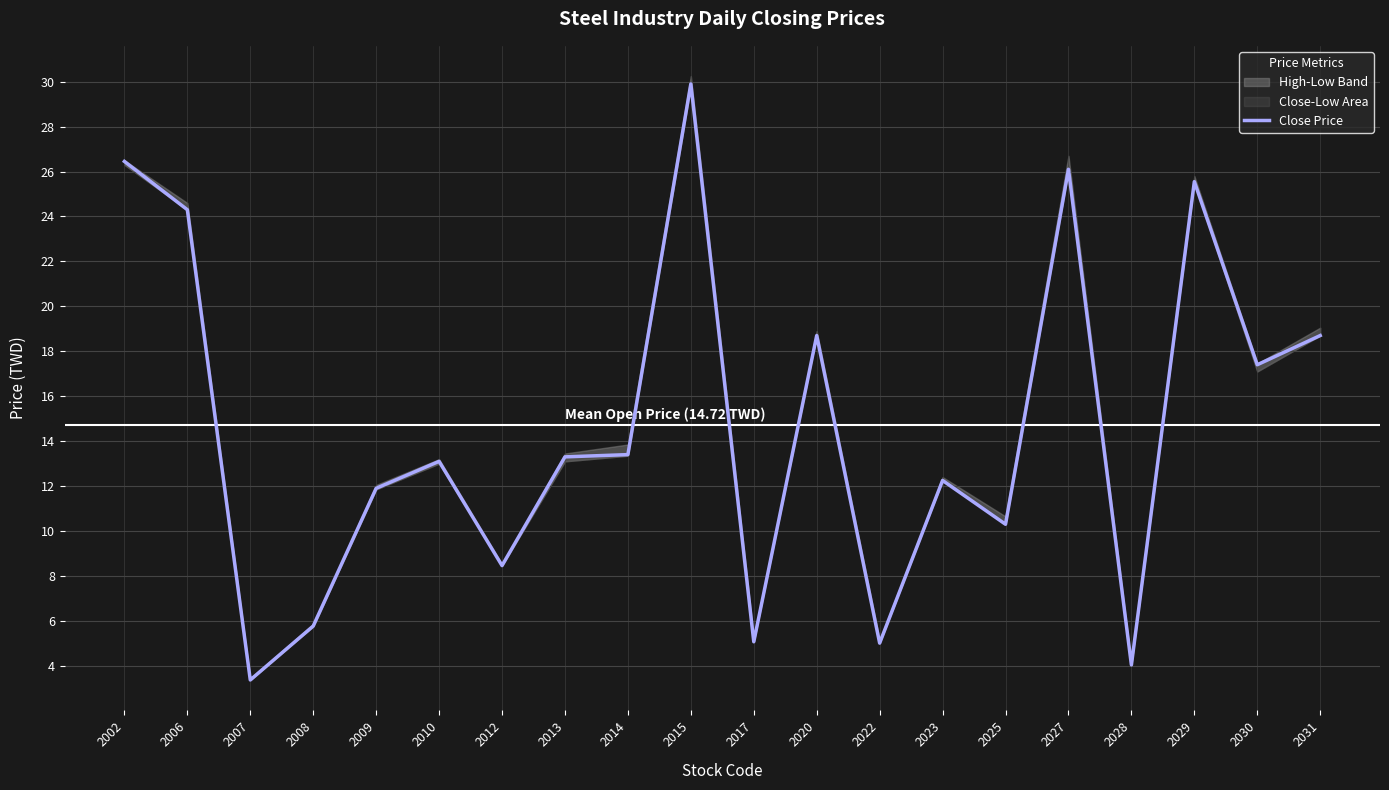

The chart shows a value of 5.8 at 2008. True or false?

True